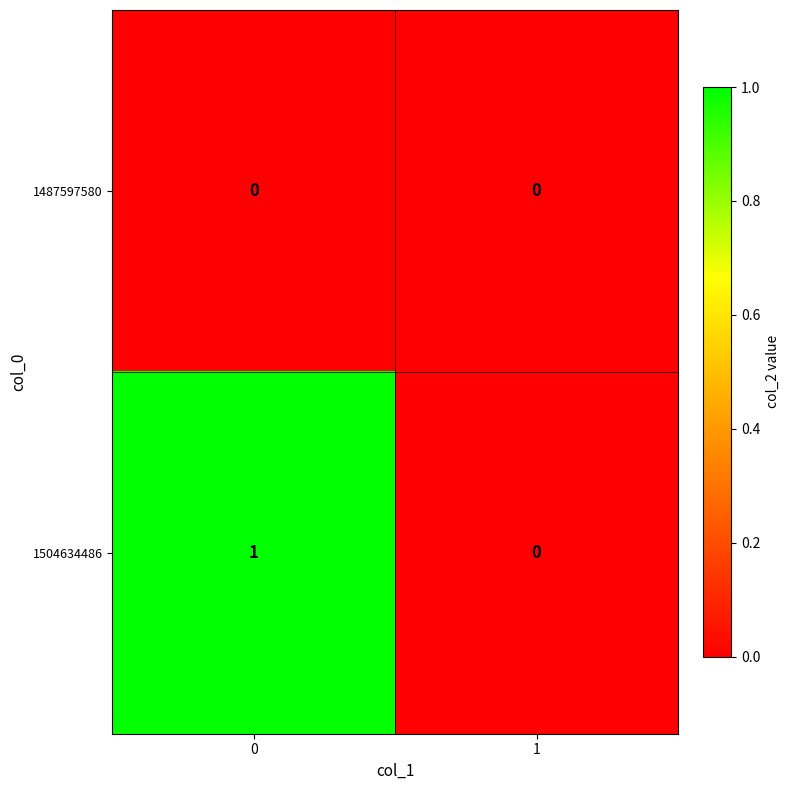

The 1487597580 series shows 0 at 0. True or false?

True